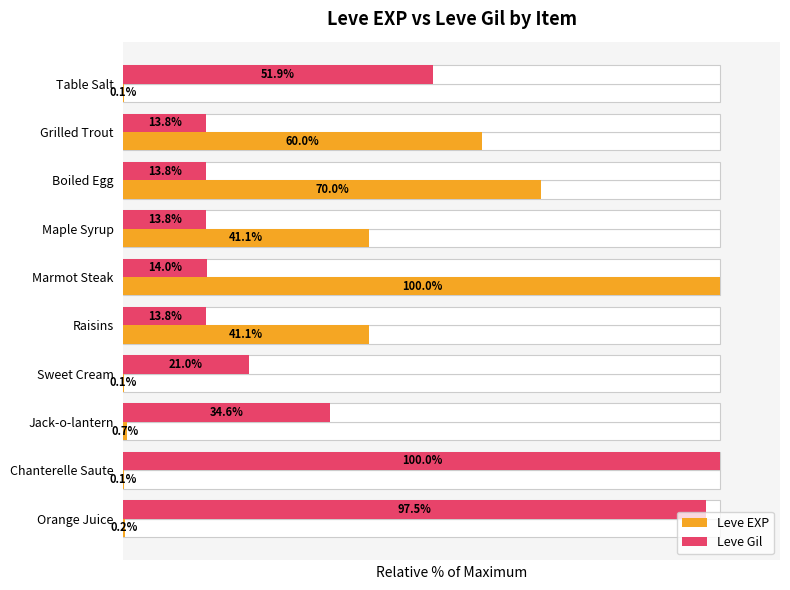

What is the average value of the Leve Gil series?

37.4